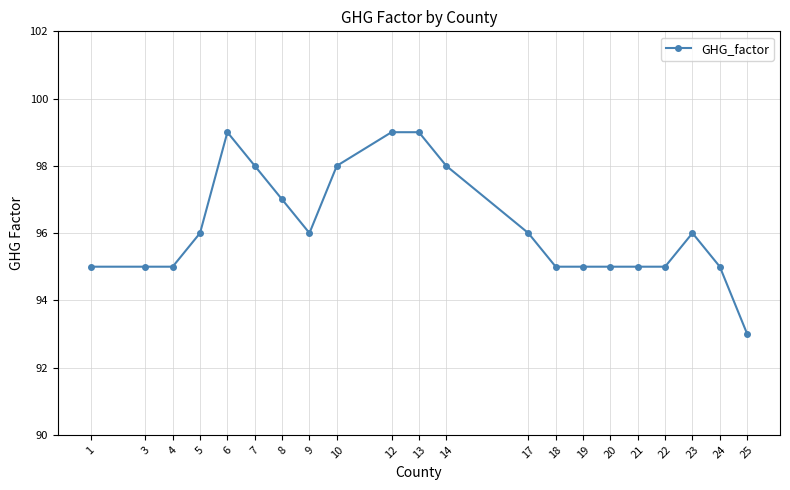

True or false: there are more than 0 points higher than both neighbors.

True